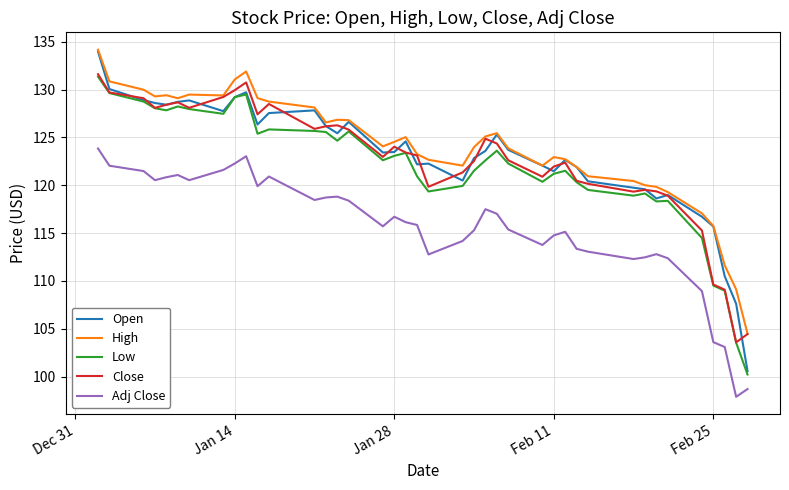

What is the maximum value shown in the chart?

134.2